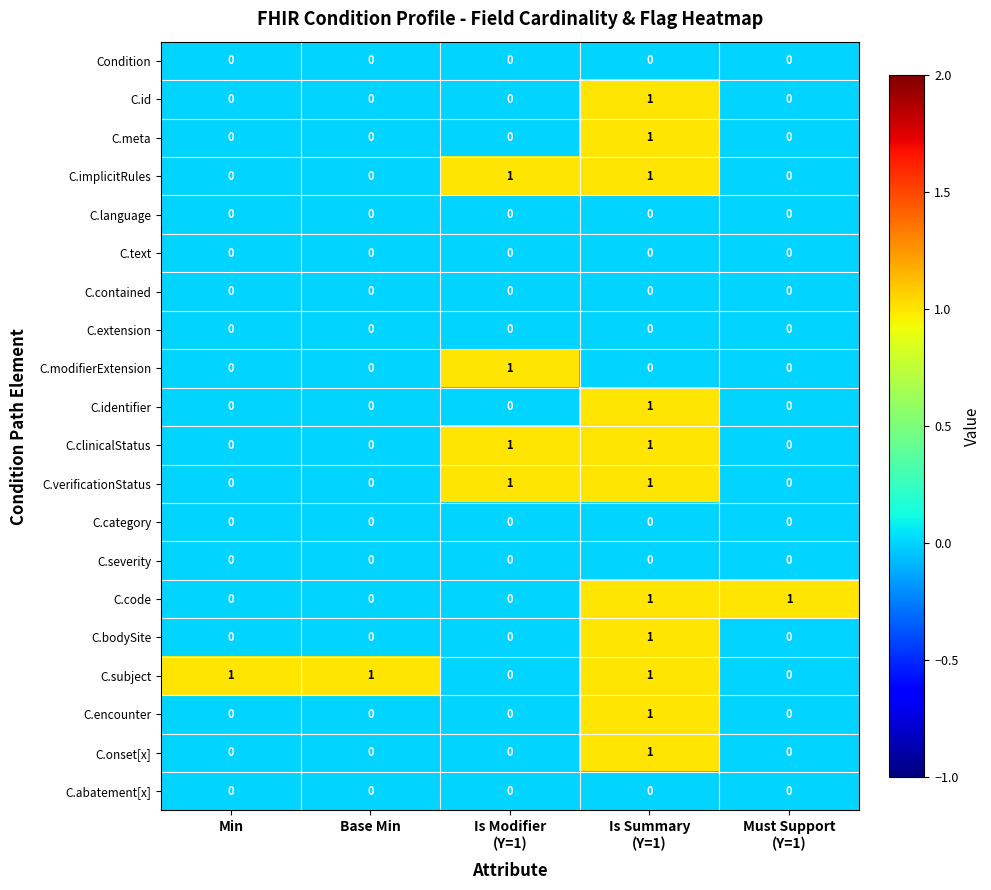

At how many categories does at least one series exceed 0?

5